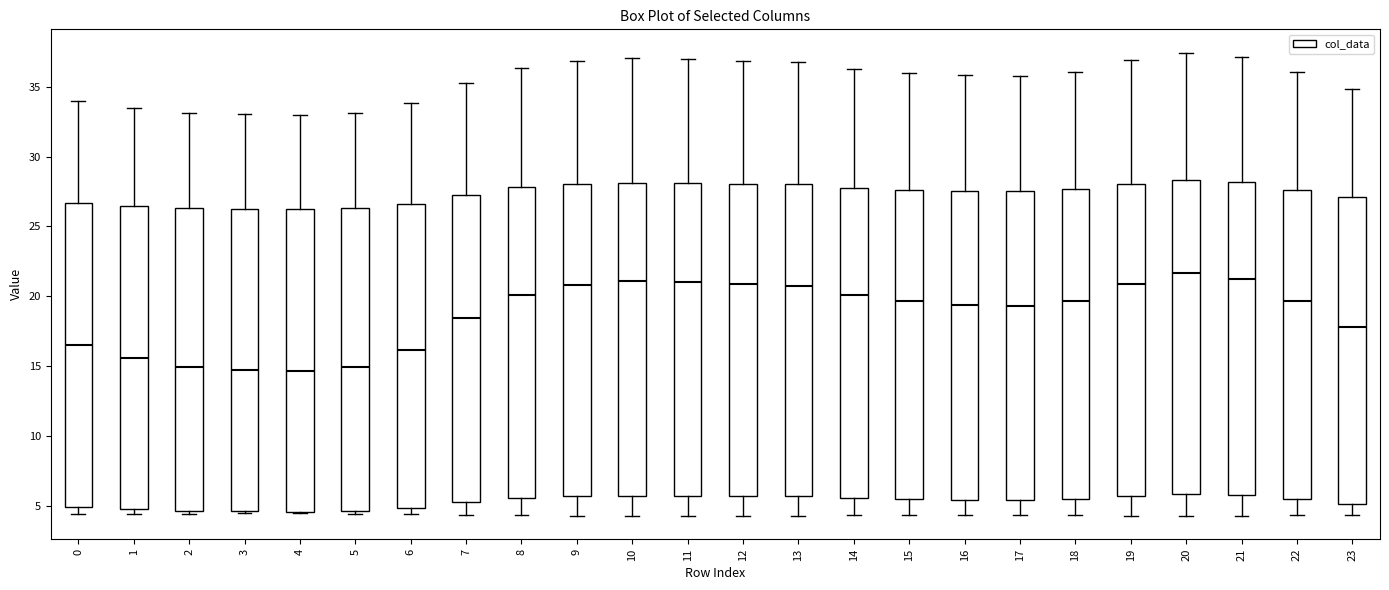

Where is the upper edge of the box at x = 10 on the y-axis? The values are not printed on the chart, so give them approximately, as read against the axis.

28.0